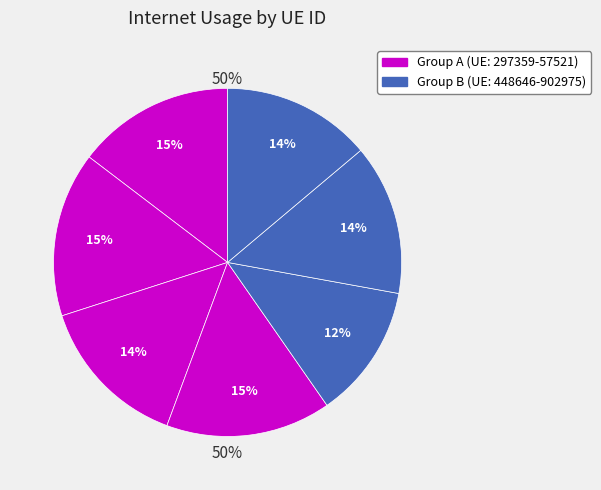

How much of the chart is everything except 902975?

86.1%